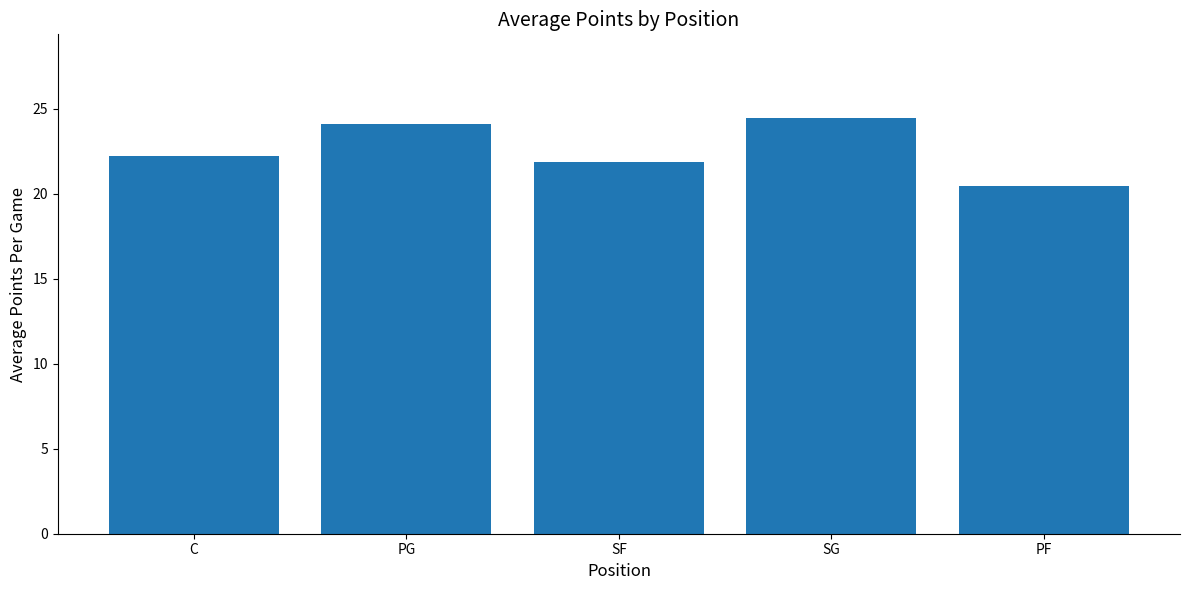

What is the label of the 4th bar from the left?

SG